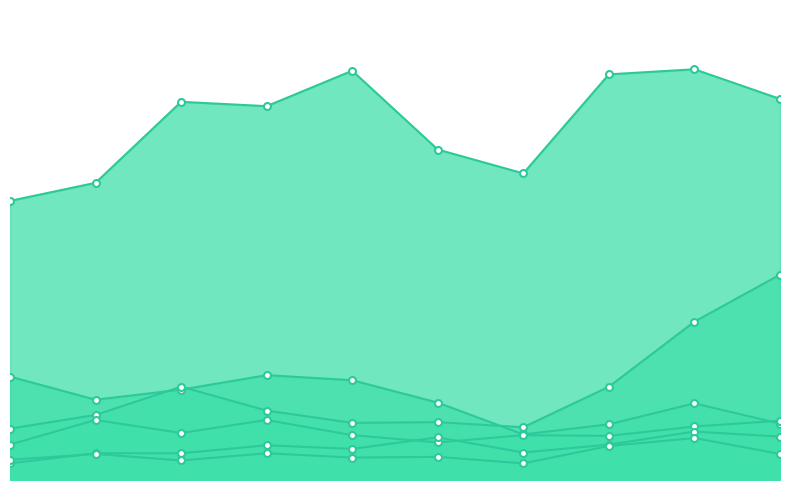

What is the value of the Burglary point at the 4th from the left?

145